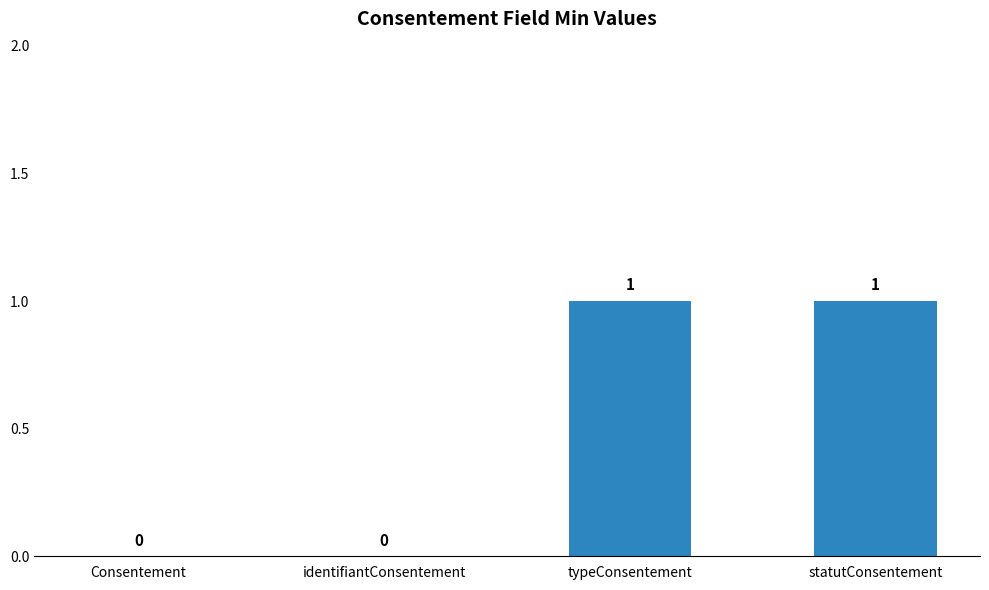

Approximately how many times larger is the value at statutConsentement compared to typeConsentement?

1.0